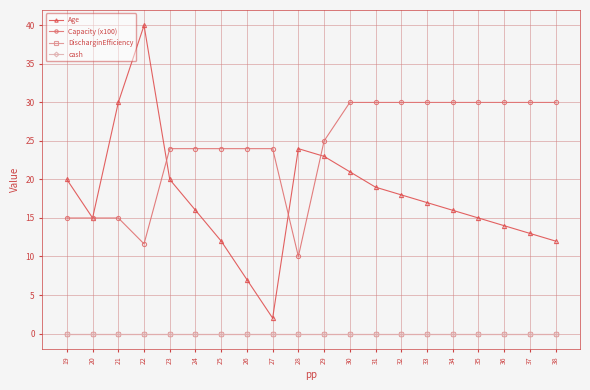

Does the chart have visible grid lines?

Yes